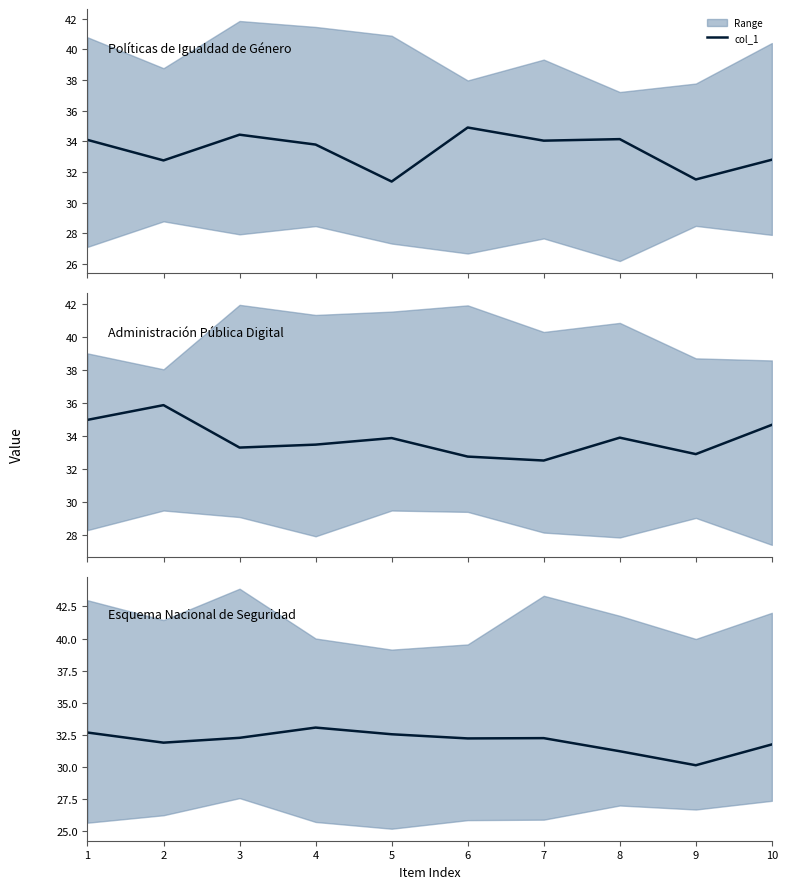

Reading left to right, extract all data points from this chart.

1=32.7	2=31.9	3=32.3	4=33.1	5=32.5	6=32.2	7=32.2	8=31.2	9=30.1	10=31.7